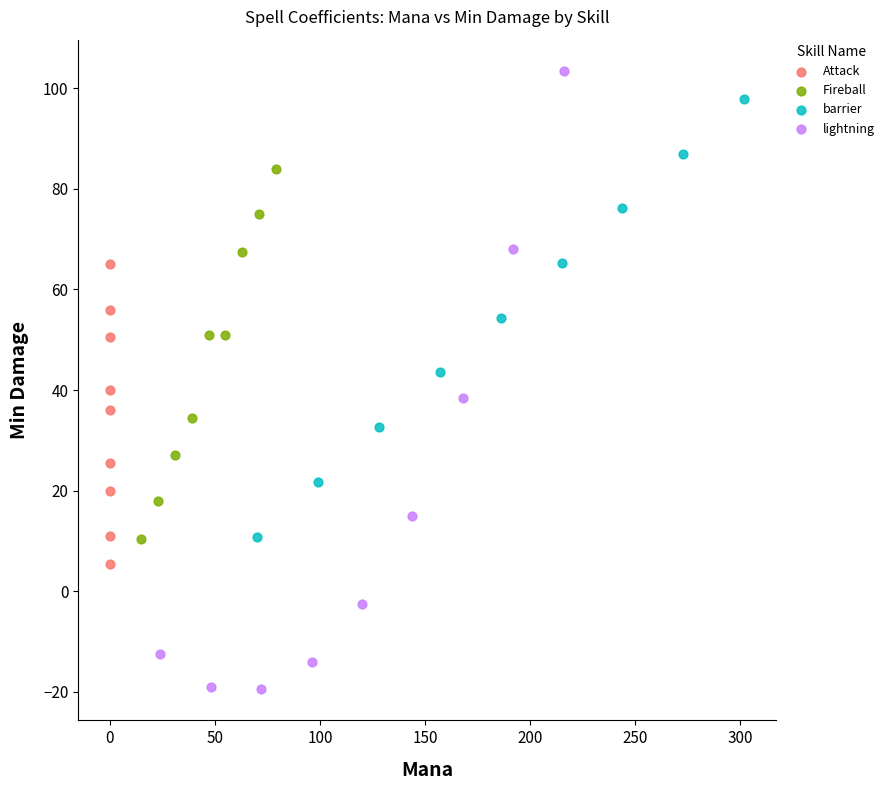

Which series reaches the maximum Y coordinate?

lightning